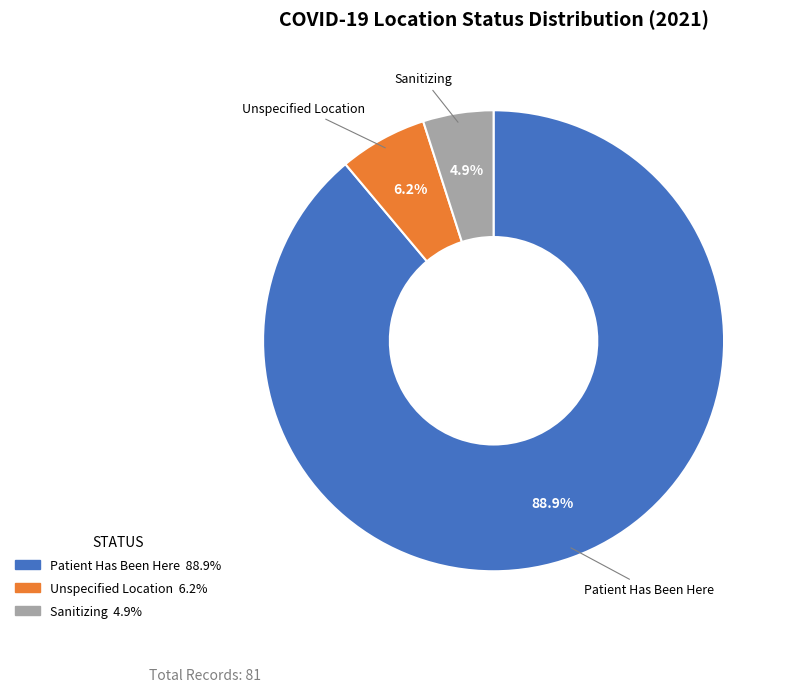

Is there any slice that represents more than half of the pie?

Yes